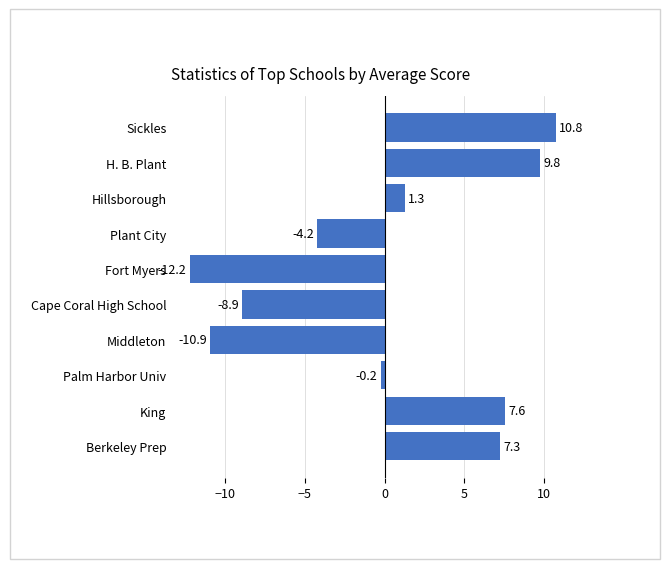

What is the smallest value displayed?

-12.2